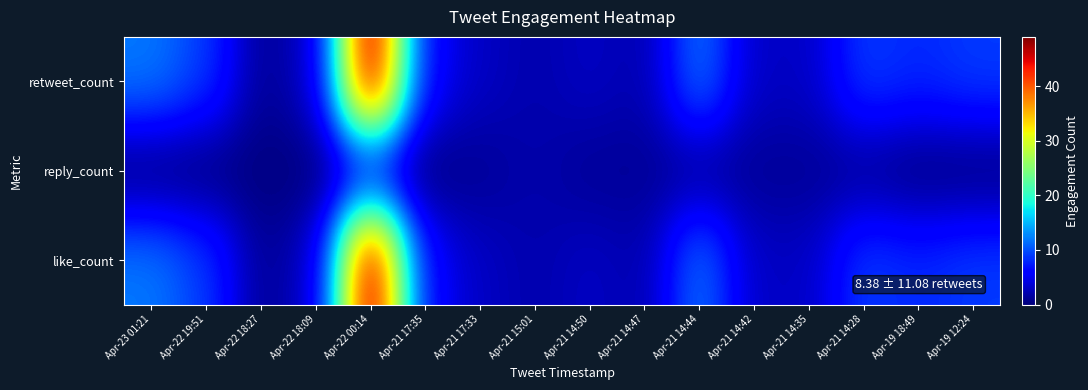

How many data points does each series have?

16